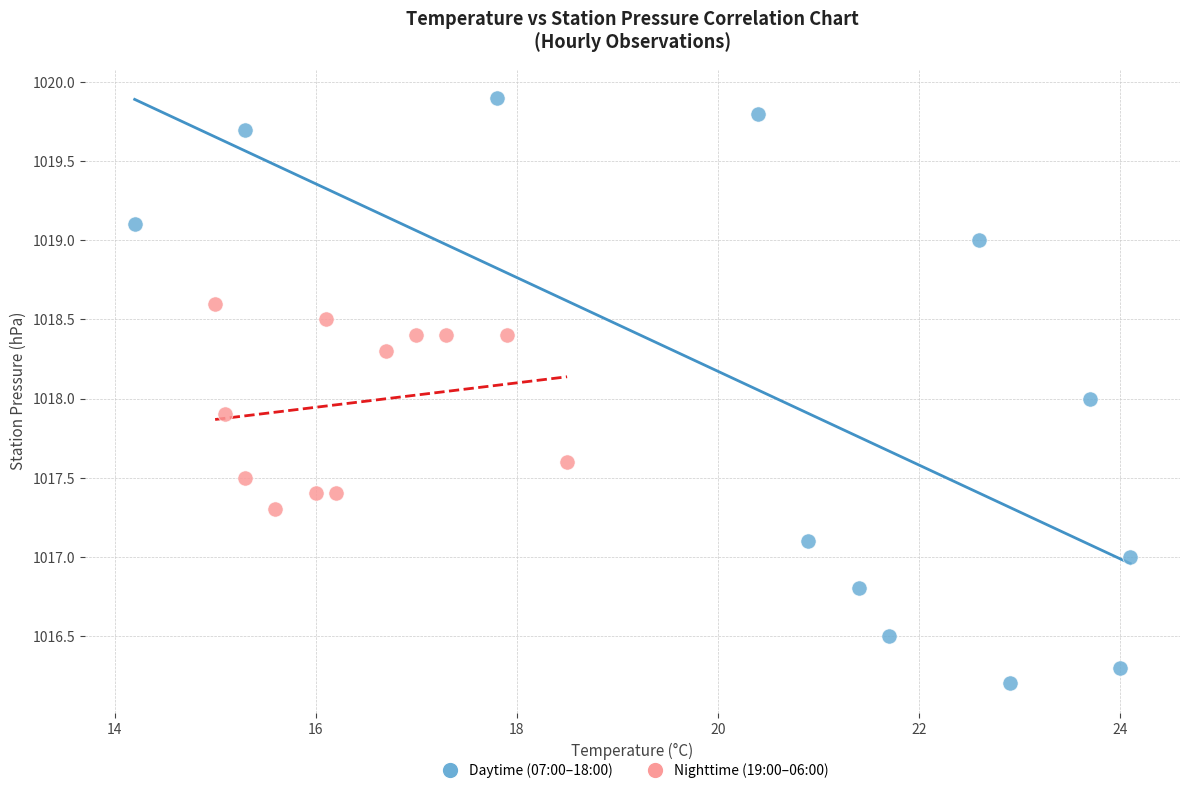

Which series reaches the maximum Y coordinate?

Daytime (07:00–18:00)